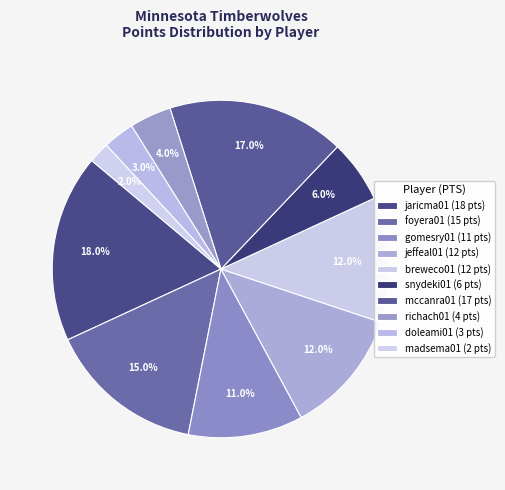

How many segments does this pie chart have?

10